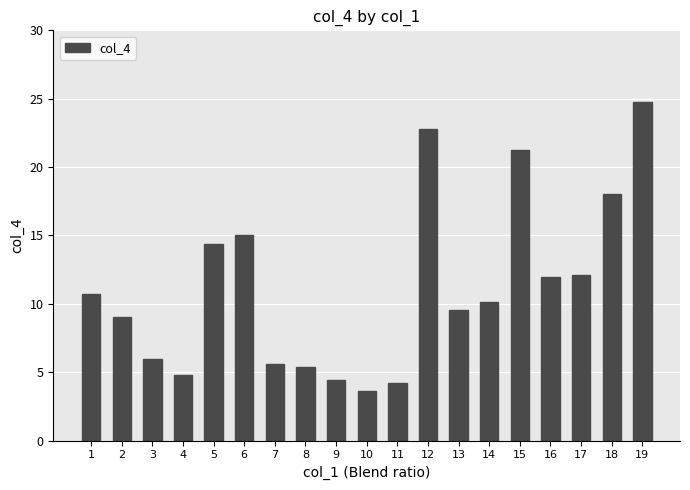

What is the difference between the second highest and second lowest values?

18.6